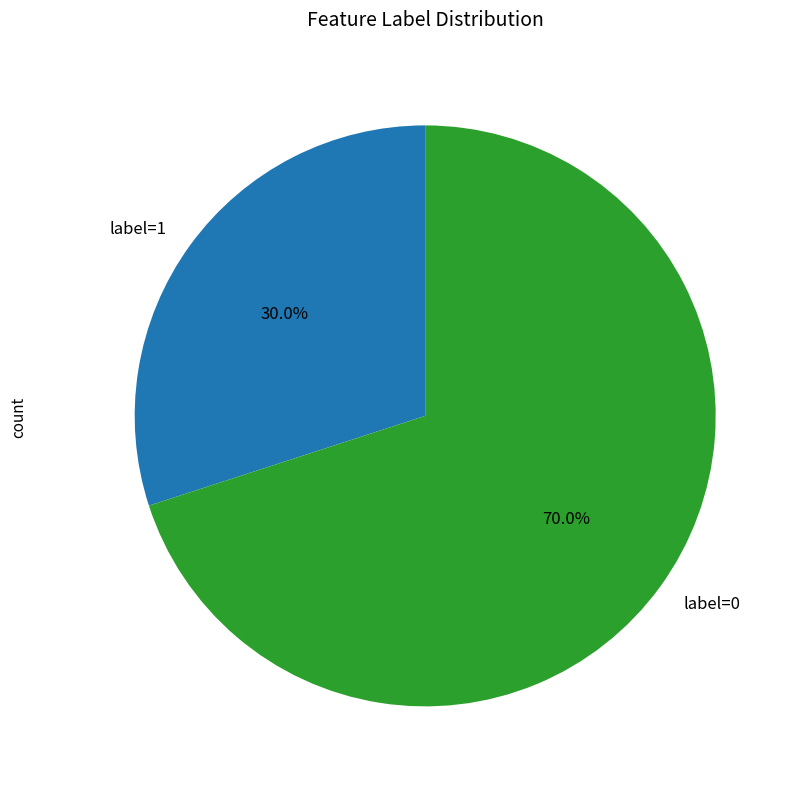

Do label=0 and label=1 together represent more than half of the pie?

Yes